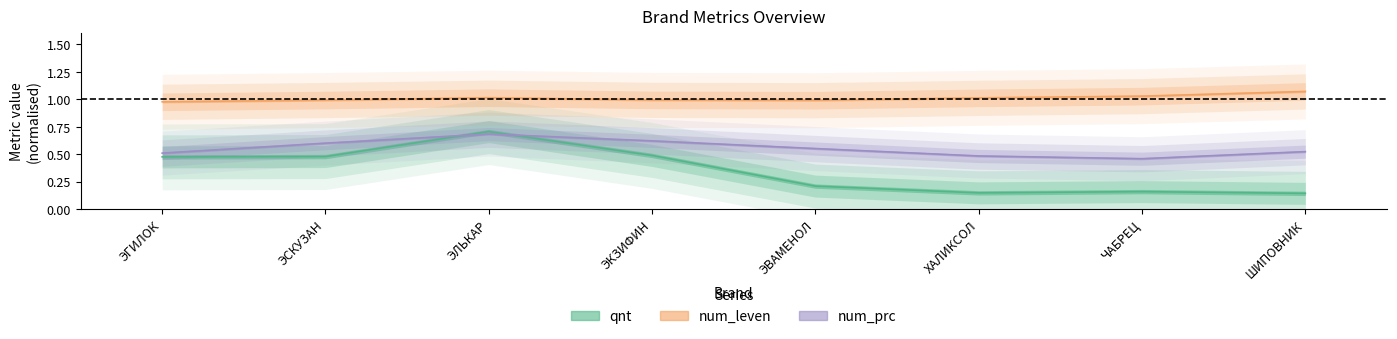

The num_prc series shows 0.6 at ЭСКУЗАН. True or false?

True